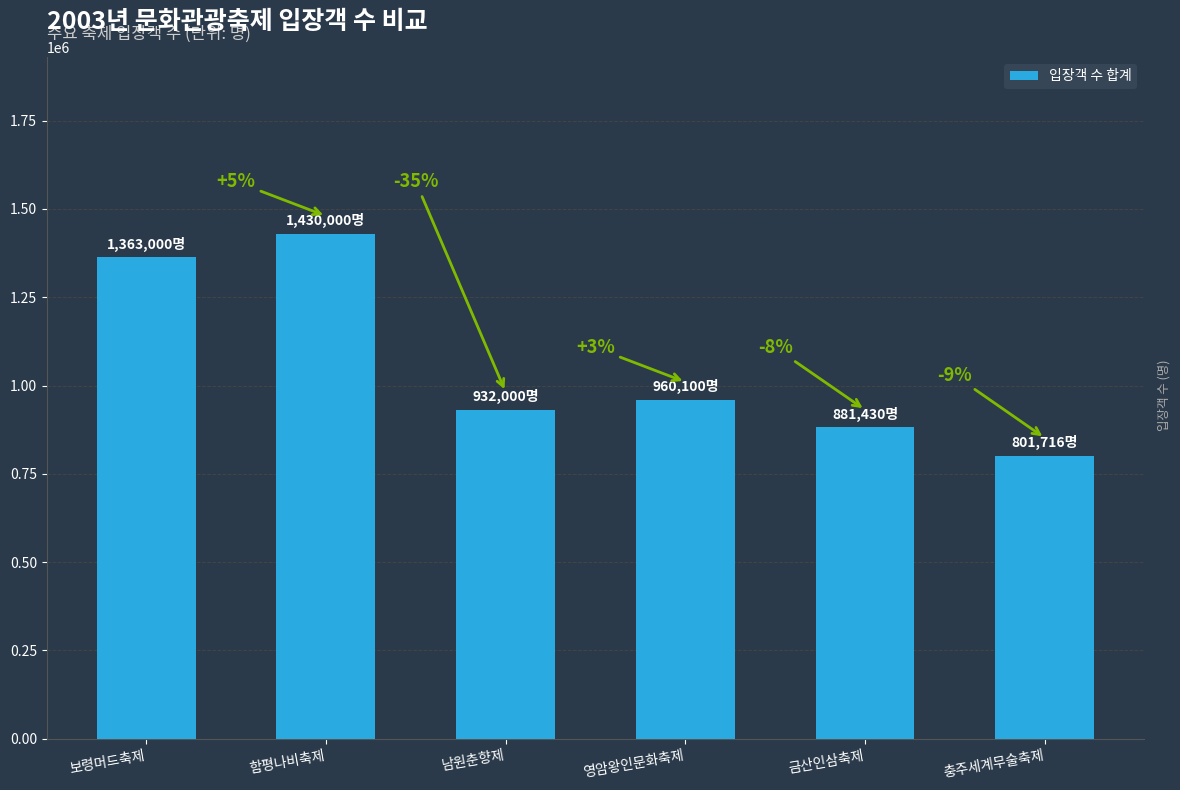

What is the average value?

1061374